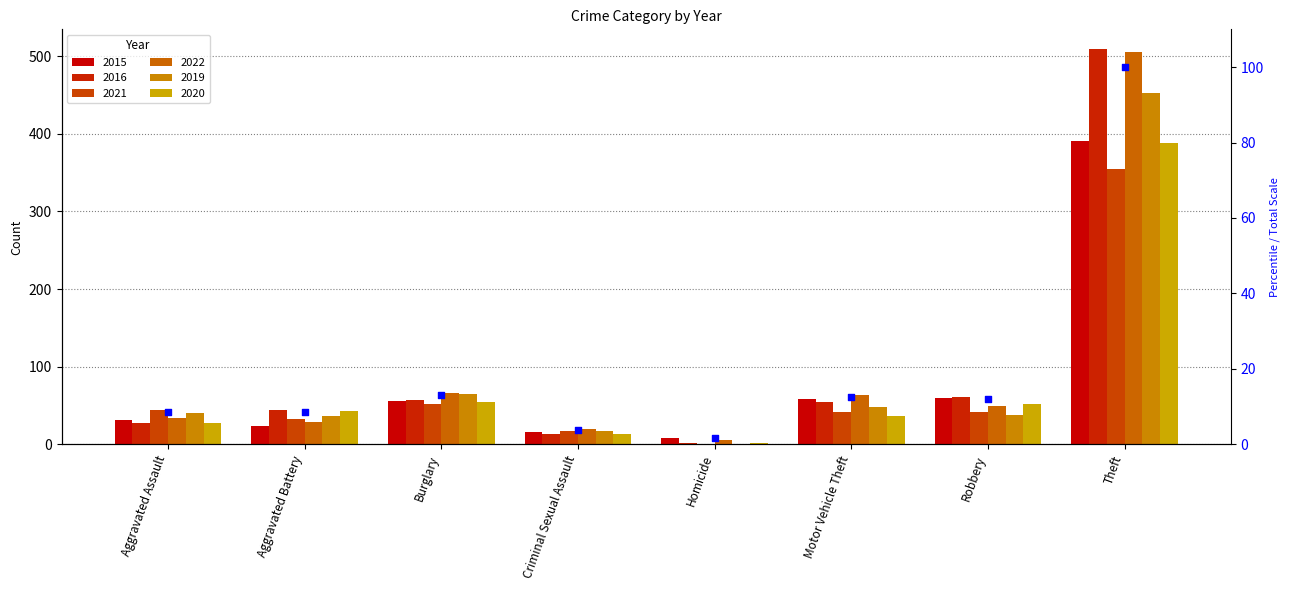

Between Theft and Burglary, which is larger?

Theft